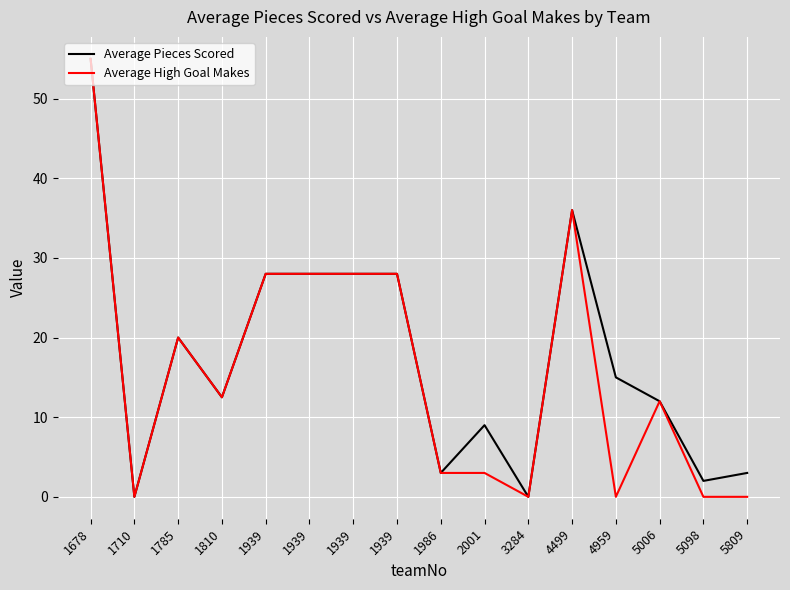

The Average Pieces Scored series shows 2.1 at 5809. True or false?

False